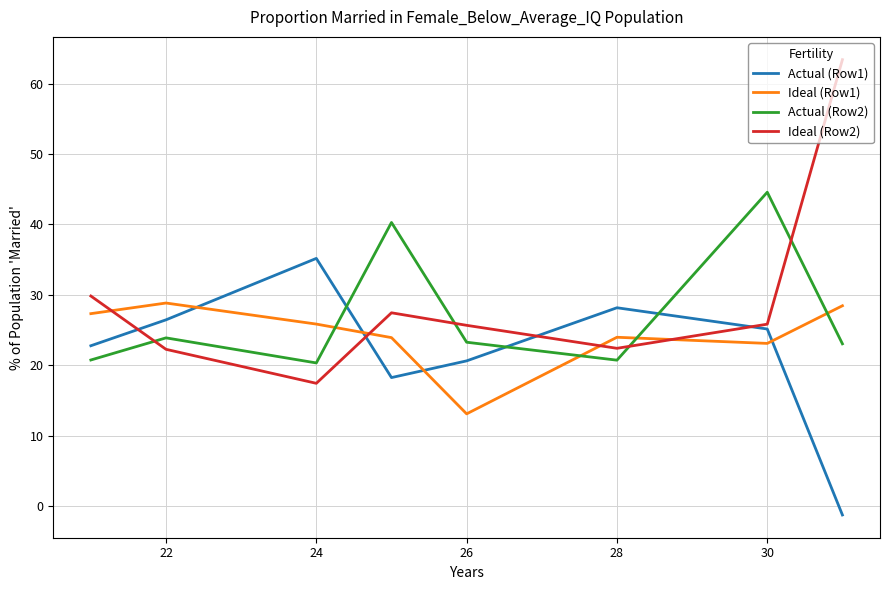

After their last crossing, which series has the higher values: Actual (Row1) or Ideal (Row1)?

Ideal (Row1)